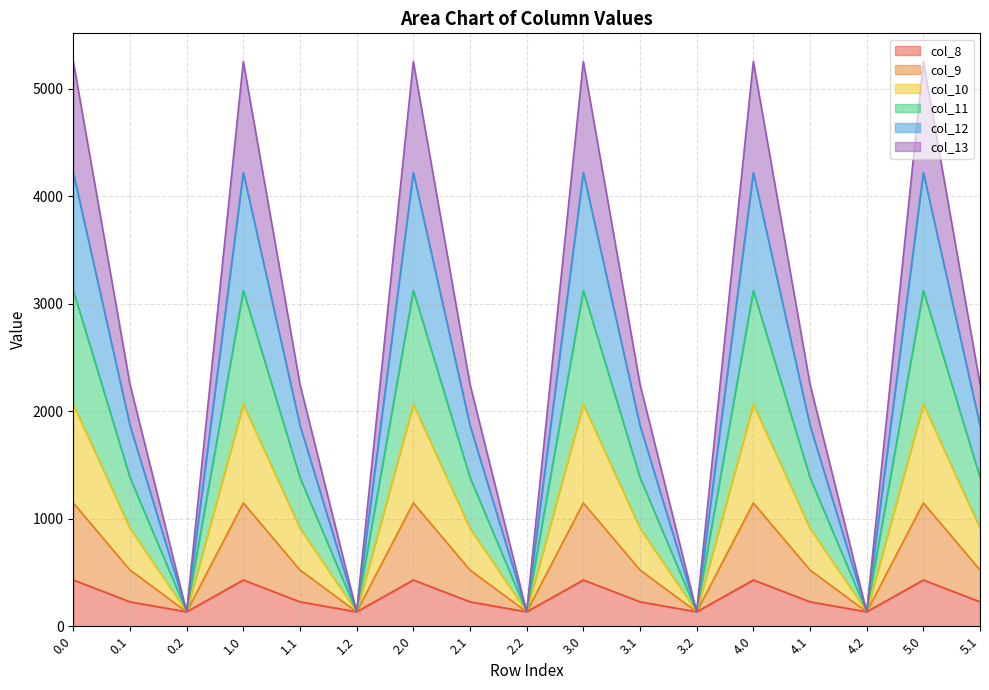

The value of col_8 at 1.0 is 430.3. True or false?

True